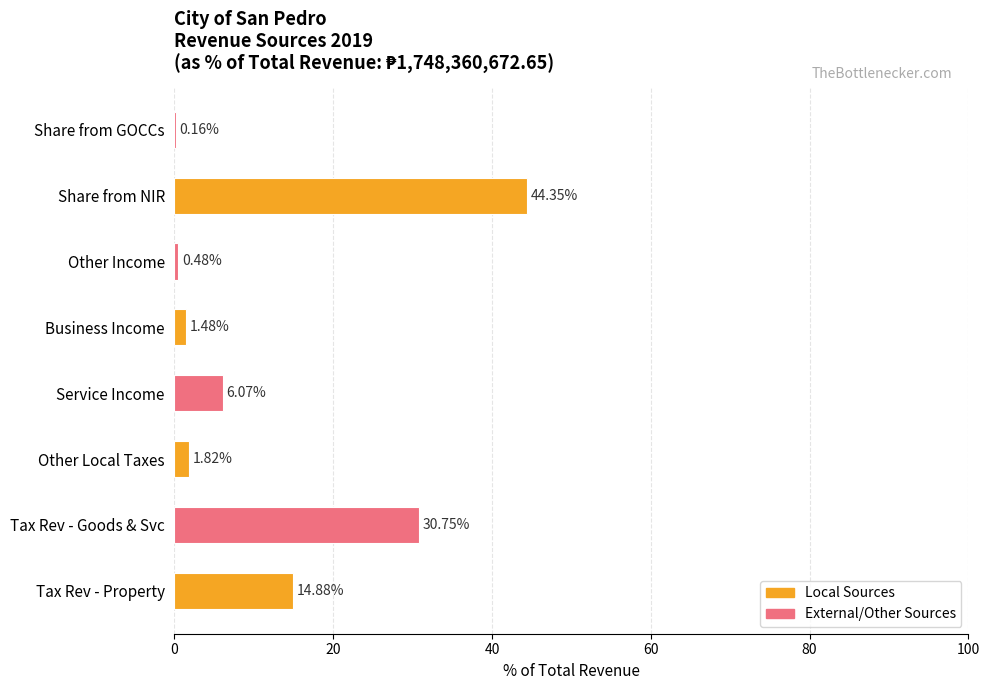

Where is the data nearest to the value 22?

Tax Rev - Property